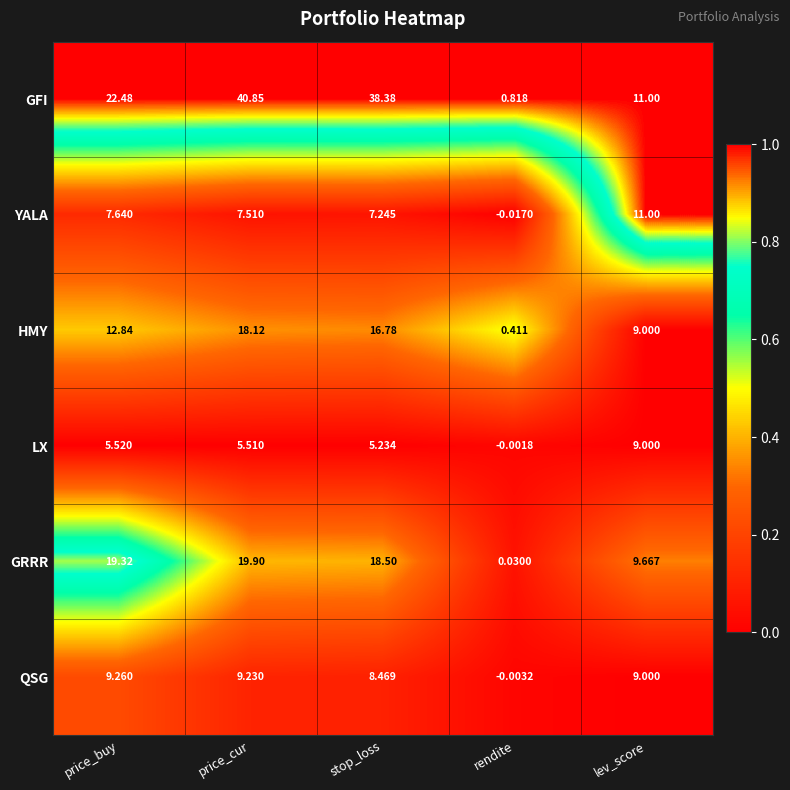

What is the spread (max minus min) of values at stop_loss?

33.1